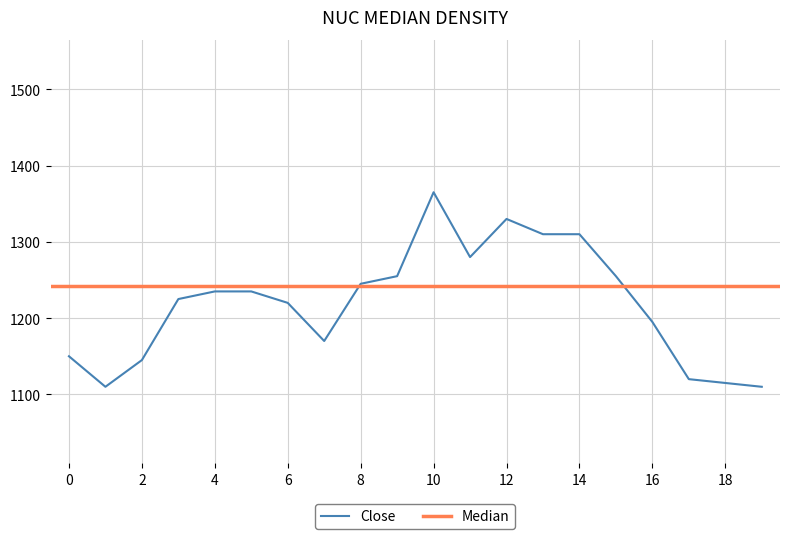

True or false: Close has a value of 778 at 16.

False